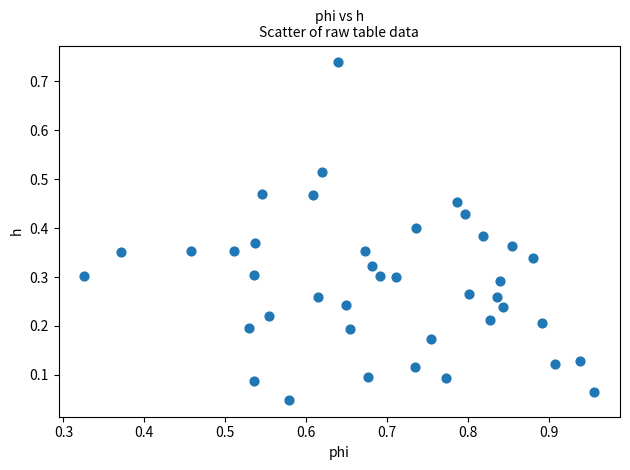

What is the range of X values (max minus min)?

0.6